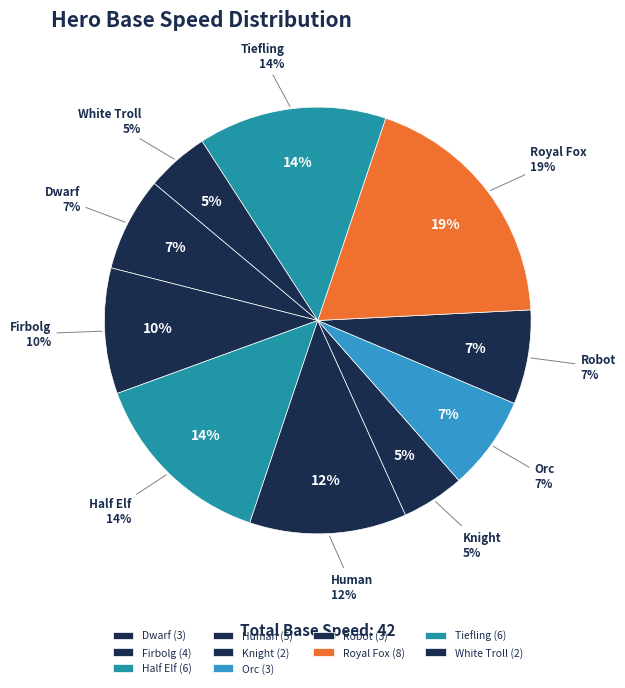

Do Dwarf and Tiefling together represent more than half of the pie?

No